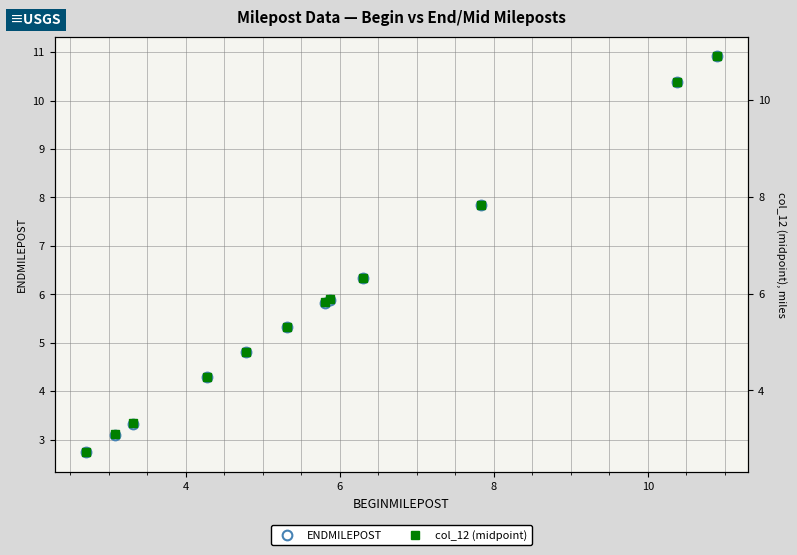

What is the highest value of the ENDMILEPOST series?

10.9